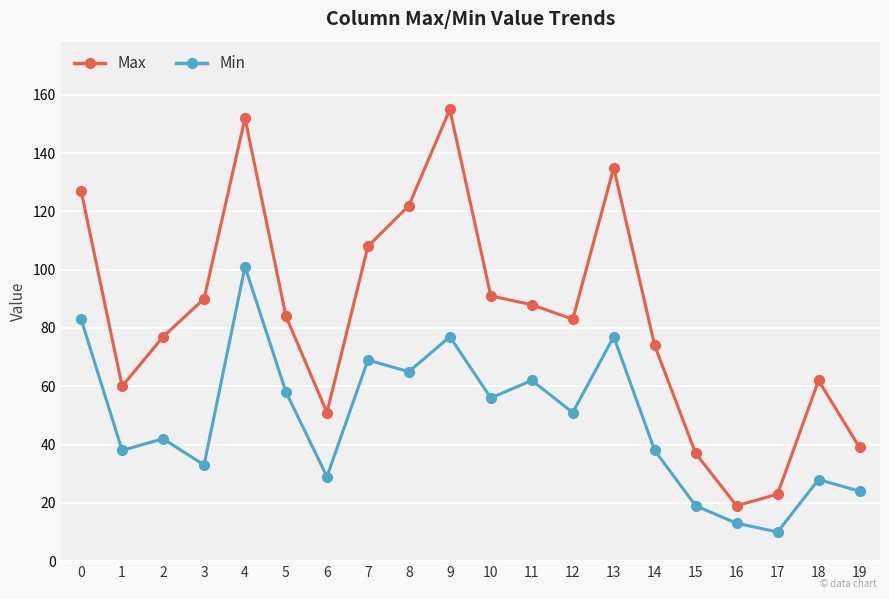

At 12, list the series in order from largest to smallest.

Max, Min